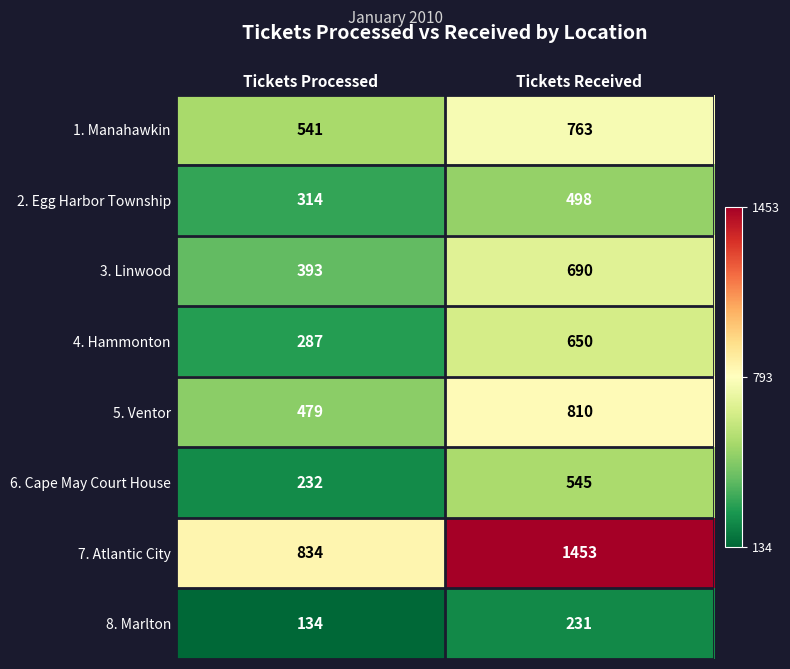

Reading left to right, list all the values displayed in this chart.

1. Manahawkin: 541	763
2. Egg Harbor Township: 314	498
3. Linwood: 393	690
4. Hammonton: 287	650
5. Ventor: 479	810
6. Cape May Court House: 232	545
7. Atlantic City: 834	1453
8. Marlton: 134	231